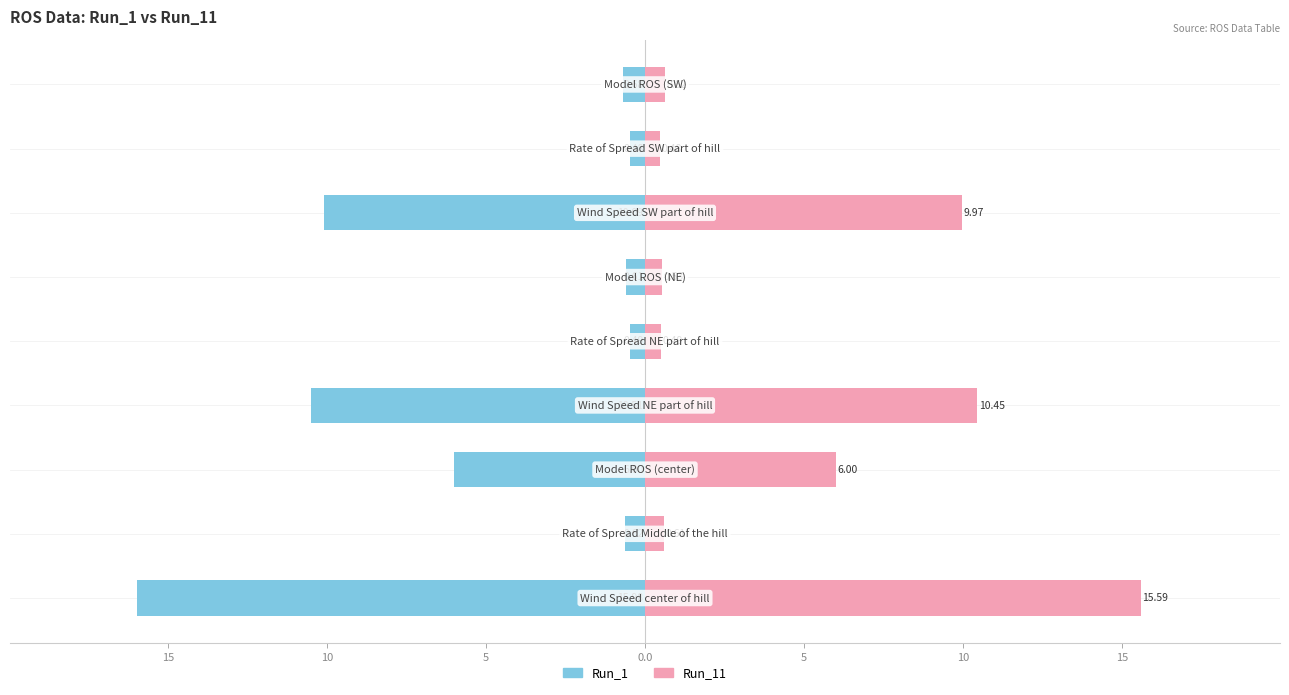

What is the lowest value of the Run_11 series?

0.5